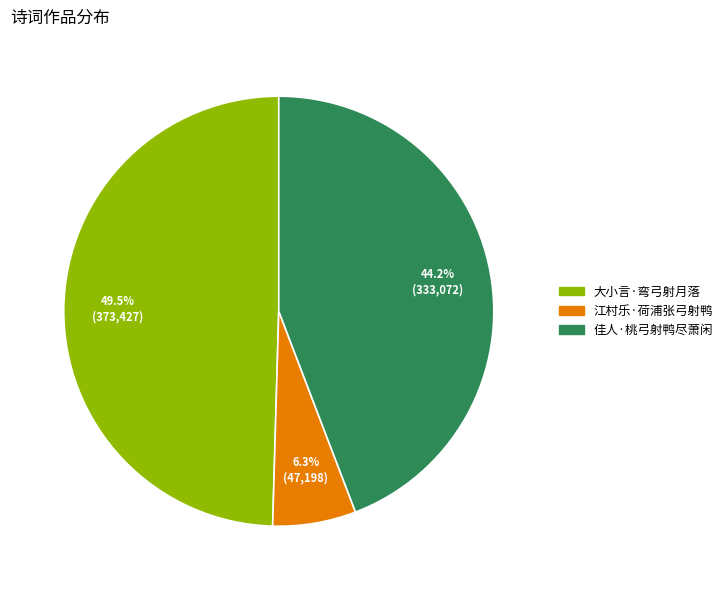

Which slice is the largest?

大小言·弯弓射月落